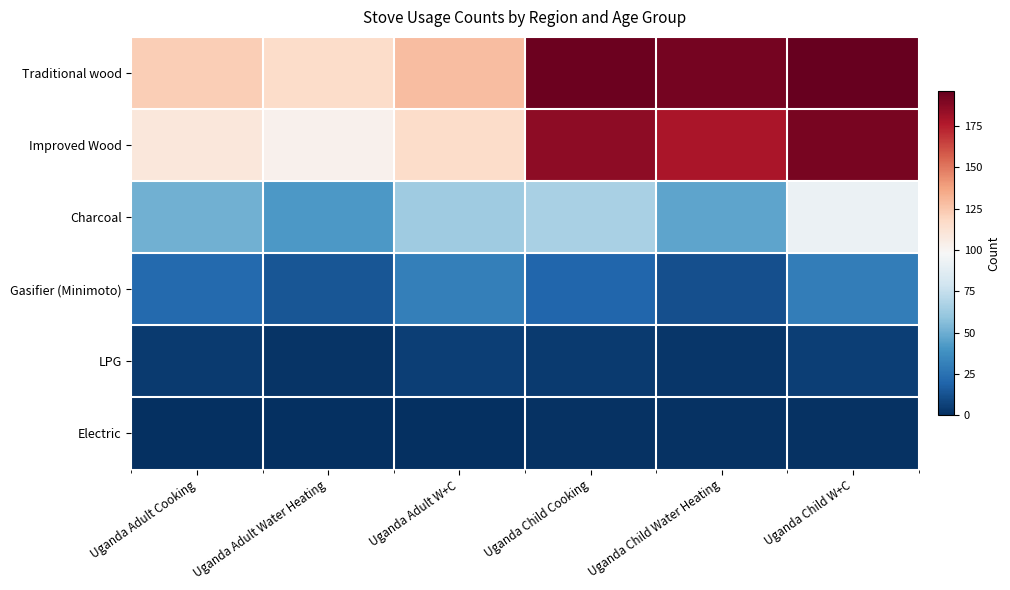

Reading left to right, transcribe all the data shown in this chart.

Traditional wood: Uganda Adult Cooking=122	Uganda Adult Water Heating=116	Uganda Adult W+C=128	Uganda Child Cooking=194	Uganda Child Water Heating=192	Uganda Child W+C=196
Improved Wood: Uganda Adult Cooking=109	Uganda Adult Water Heating=102	Uganda Adult W+C=116	Uganda Child Cooking=186	Uganda Child Water Heating=178	Uganda Child W+C=191
Charcoal: Uganda Adult Cooking=51	Uganda Adult Water Heating=42	Uganda Adult W+C=63	Uganda Child Cooking=66	Uganda Child Water Heating=46	Uganda Child W+C=92
Gasifier (Minimoto): Uganda Adult Cooking=22	Uganda Adult Water Heating=14	Uganda Adult W+C=31	Uganda Child Cooking=20	Uganda Child Water Heating=12	Uganda Child W+C=30
LPG: Uganda Adult Cooking=4	Uganda Adult Water Heating=2	Uganda Adult W+C=6	Uganda Child Cooking=4	Uganda Child Water Heating=3	Uganda Child W+C=6
Electric: Uganda Adult Cooking=0	Uganda Adult Water Heating=0	Uganda Adult W+C=0	Uganda Child Cooking=1	Uganda Child Water Heating=1	Uganda Child W+C=1